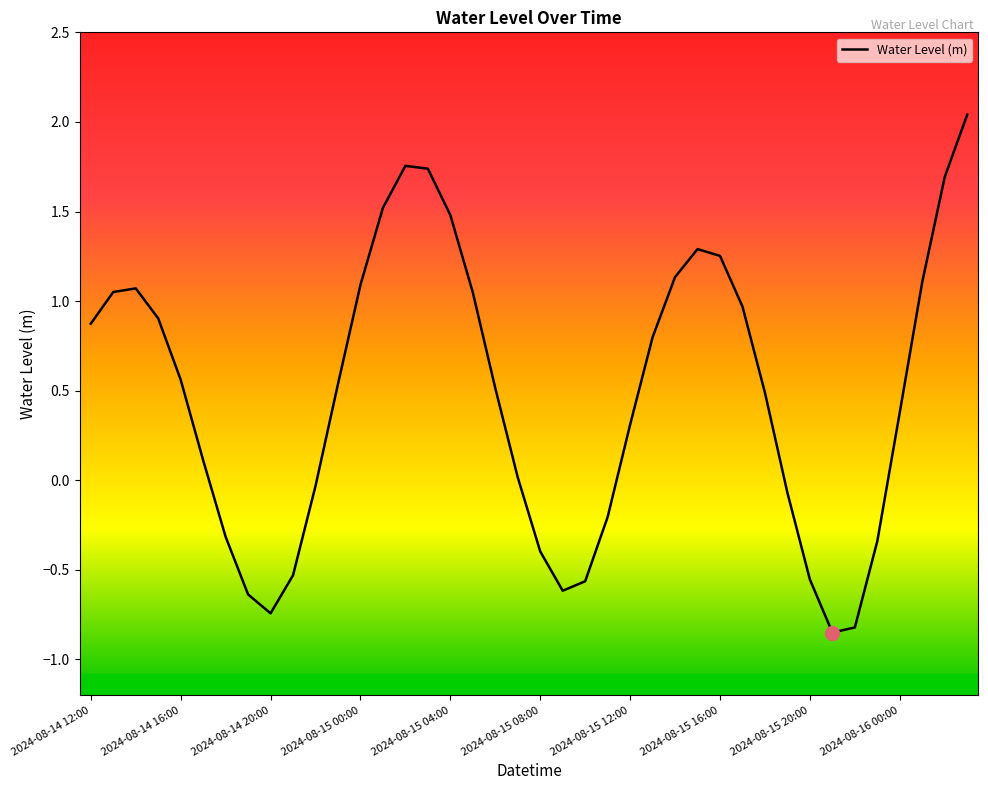

Does the chart have visible grid lines?

No